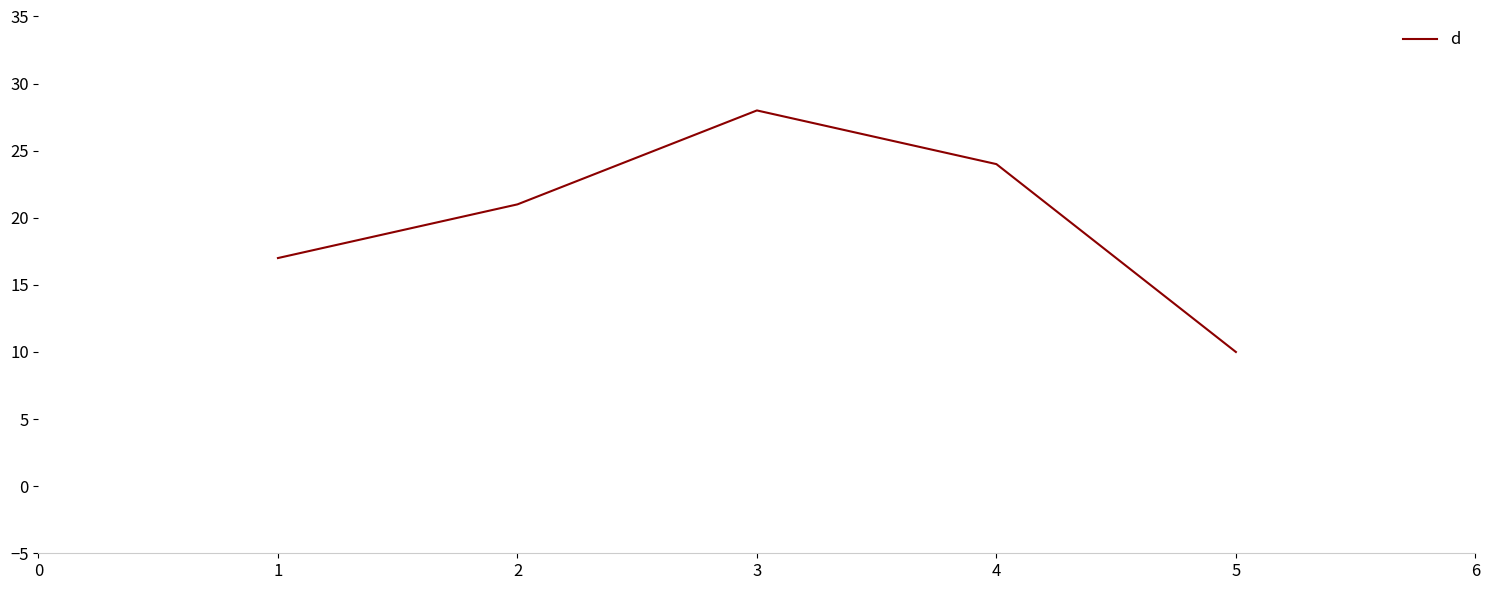

What is the change in value from 2 to 4?

+3